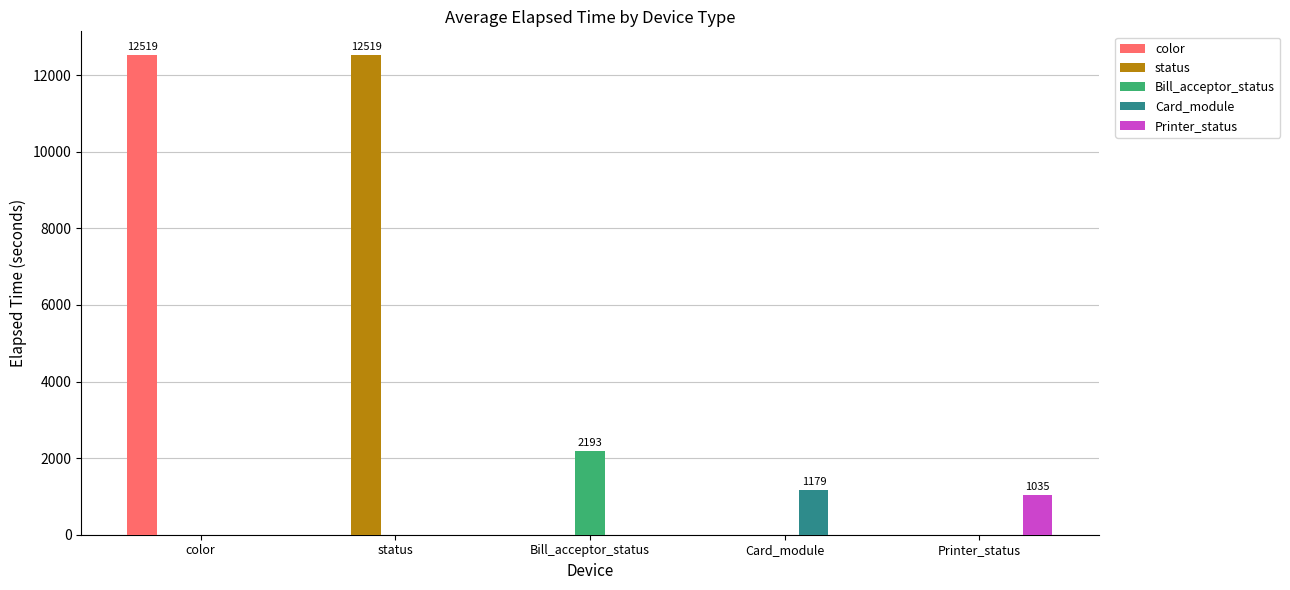

How many values in the status series exceed 0?

1